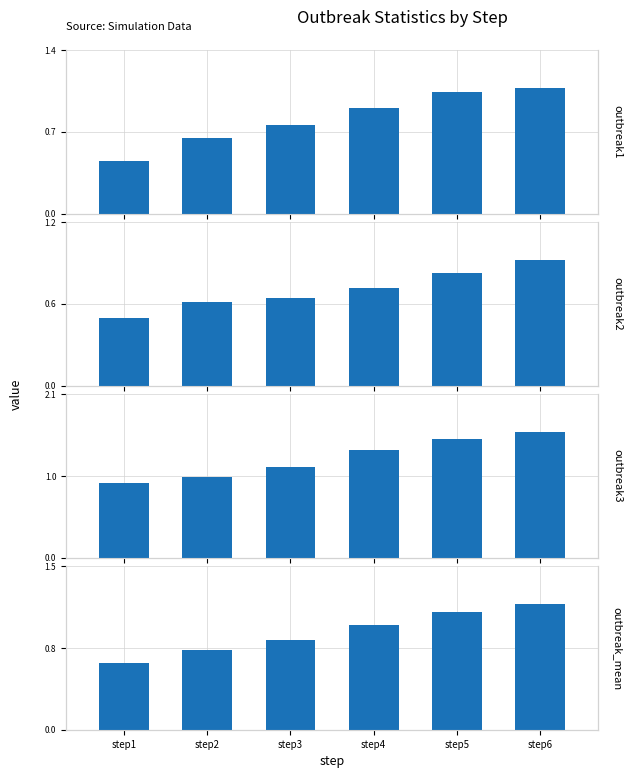

Reading right to left, what are all the values shown in this chart?

outbreak1: step6=1.0	step5=1.0	step4=0.9	step3=0.7	step2=0.6	step1=0.4
outbreak2: step6=0.9	step5=0.8	step4=0.7	step3=0.6	step2=0.6	step1=0.5
outbreak3: step6=1.6	step5=1.5	step4=1.4	step3=1.2	step2=1.0	step1=0.9
outbreak_mean: step6=1.2	step5=1.1	step4=1.0	step3=0.8	step2=0.7	step1=0.6